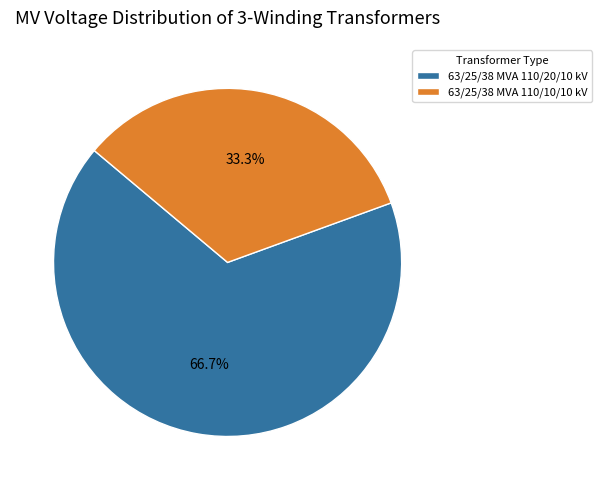

Between 63/25/38 MVA 110/20/10 kV and 63/25/38 MVA 110/10/10 kV, which is larger?

63/25/38 MVA 110/20/10 kV